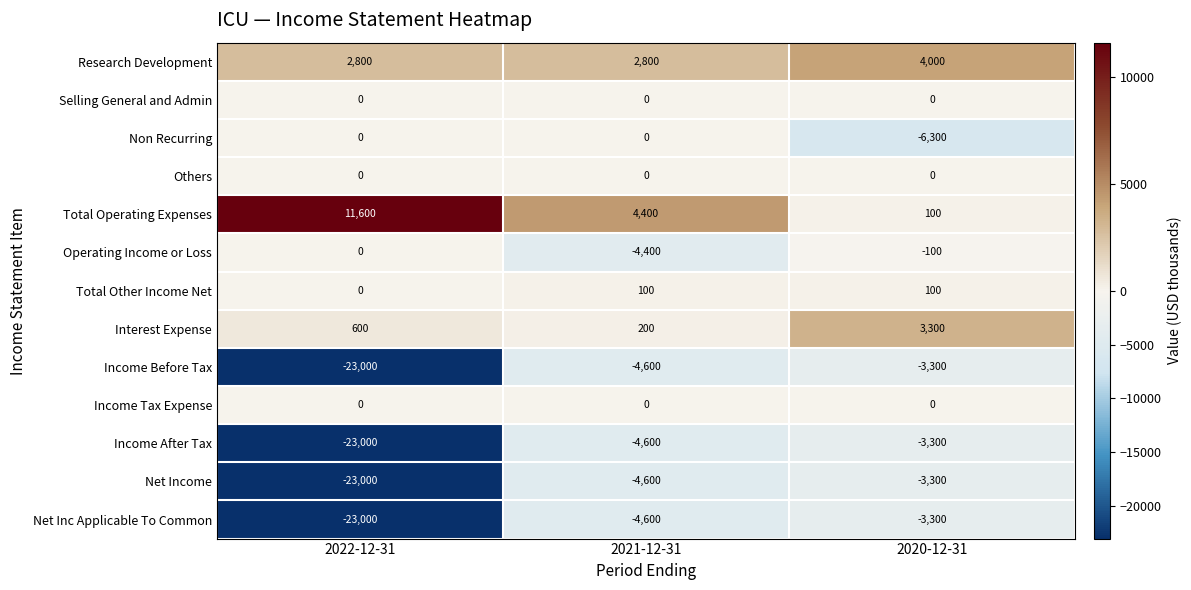

What is the difference between the highest and lowest values at 2022-12-31?

34600